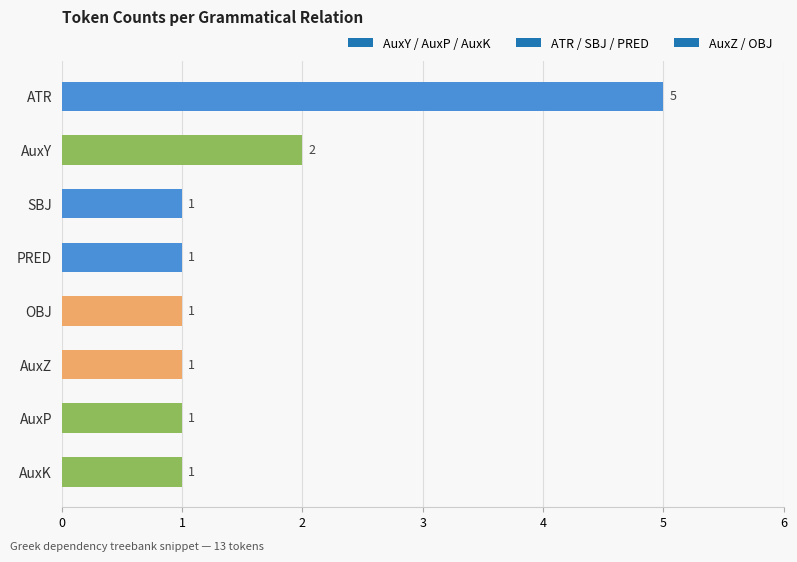

What is the value of the 3rd bar from the top?

1